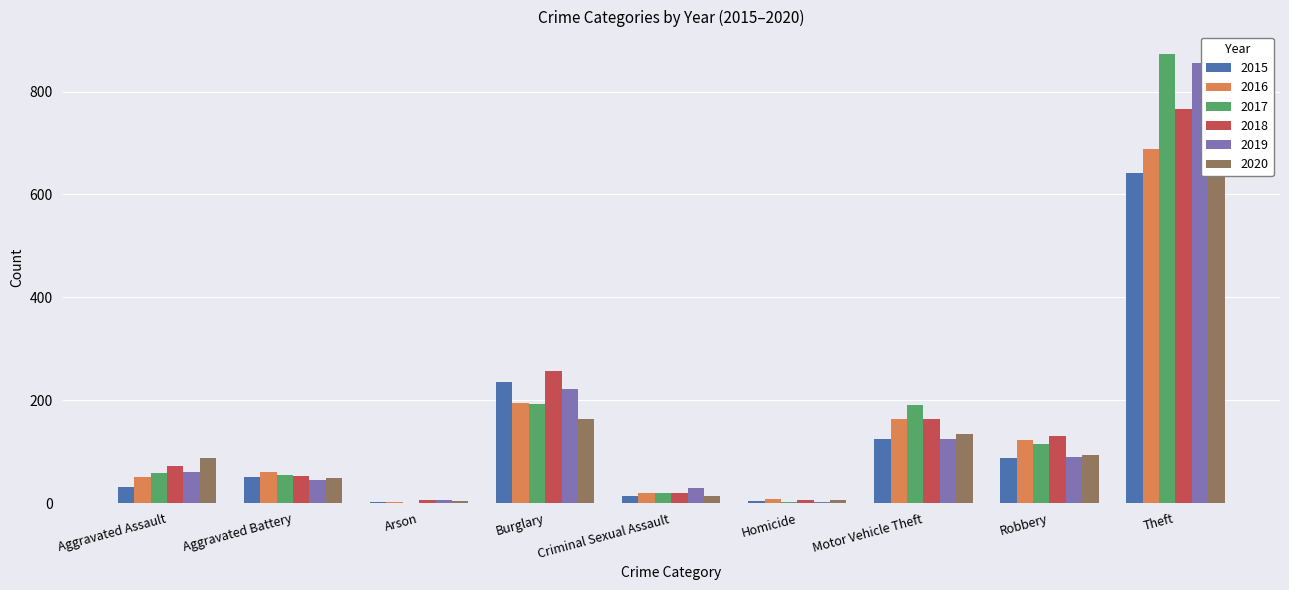

What position from the right is Burglary?

6